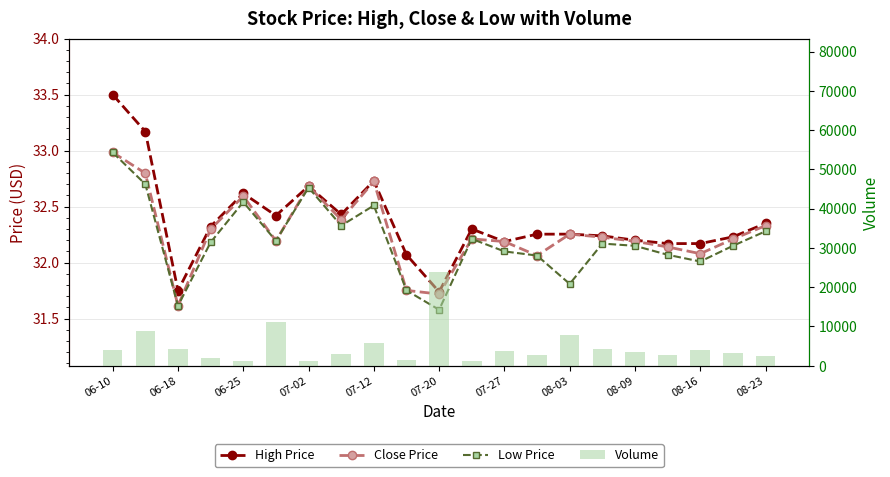

Which series has the largest total across all categories?

Volume